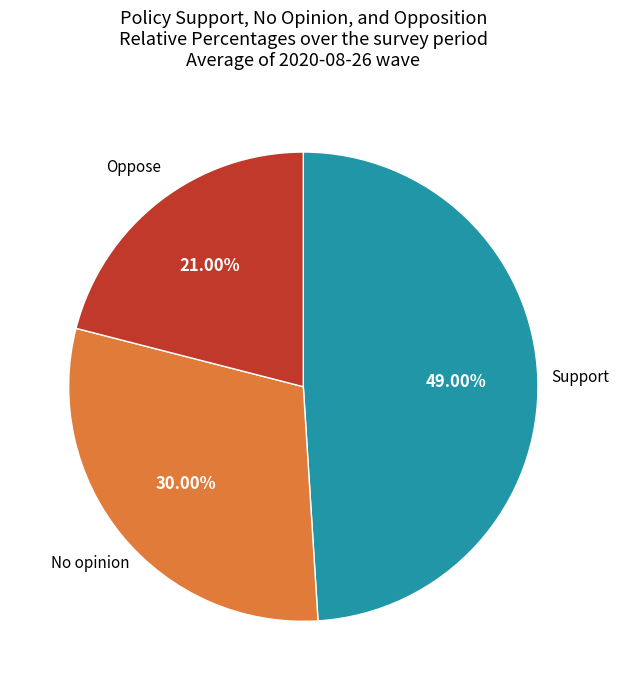

Is there any slice that represents more than half of the pie?

No